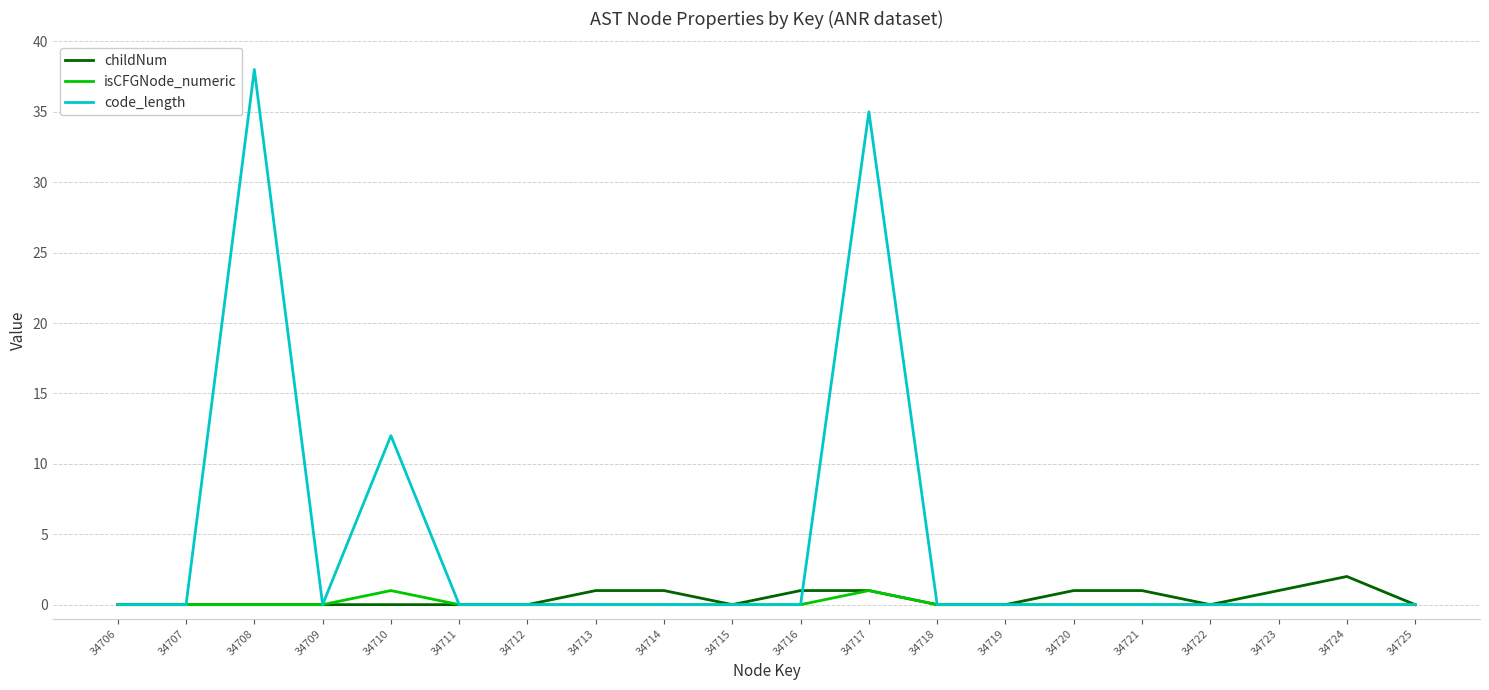

How many lines are shown in the chart?

3